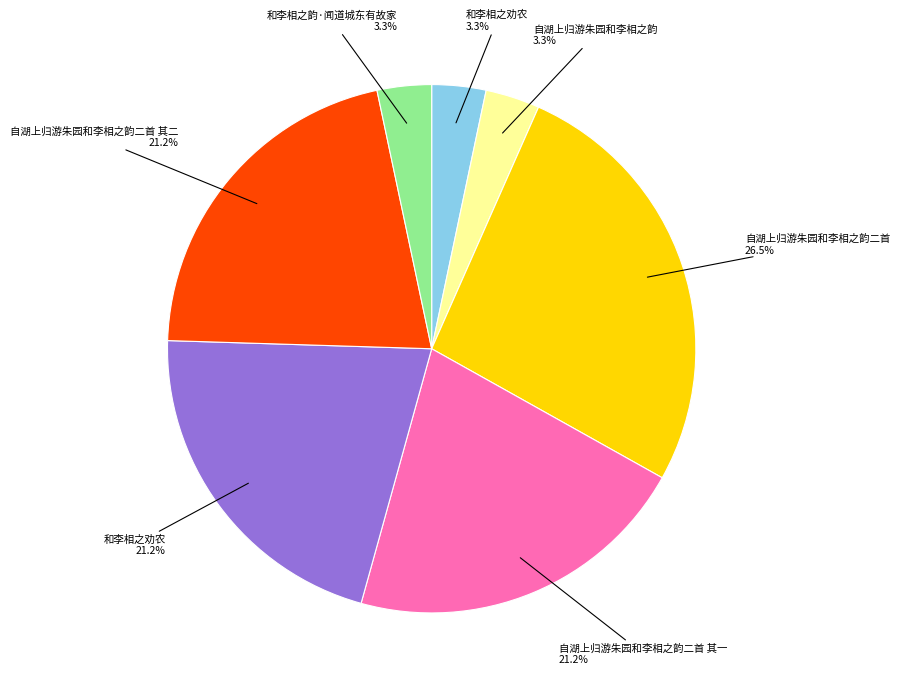

Does any single category account for the majority?

No